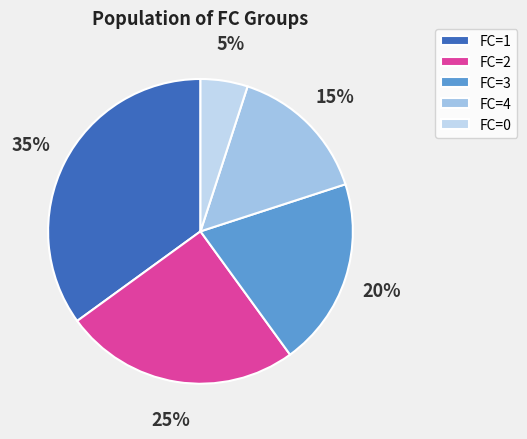

How many segments does this pie chart have?

5